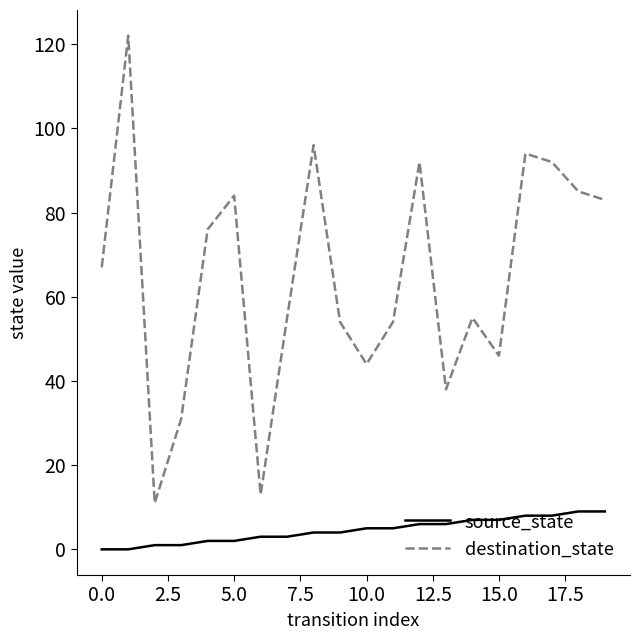

Which series has the largest total across all categories?

destination_state